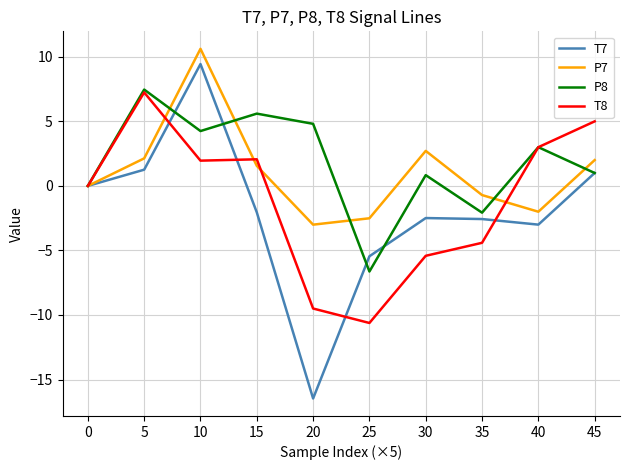

What are all the series names shown in the legend?

T7, P7, P8, T8